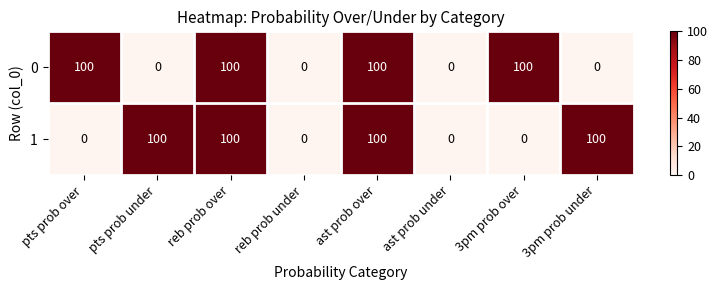

What is the difference between the maximum and minimum values in the 1 series?

100